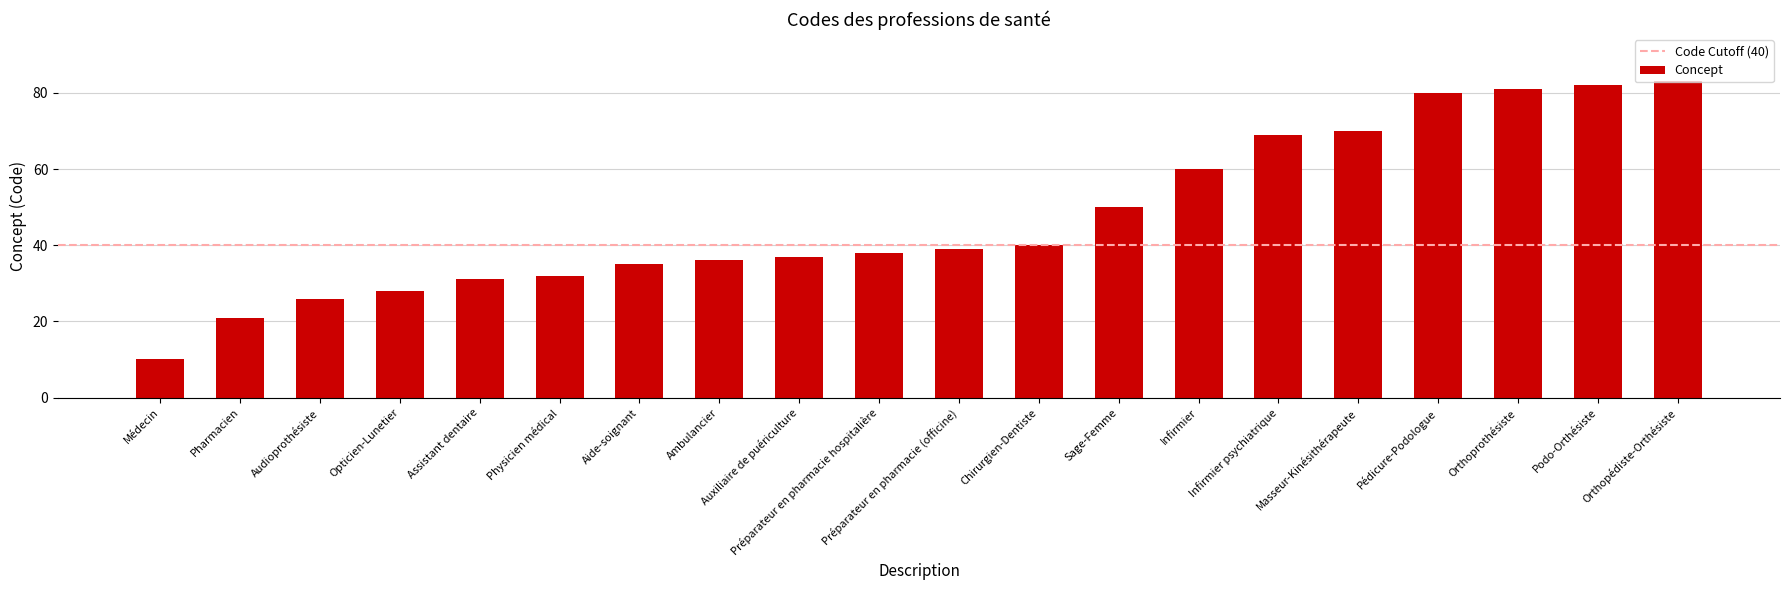

Which category has the highest value across all series?

Orthopédiste-Orthésiste